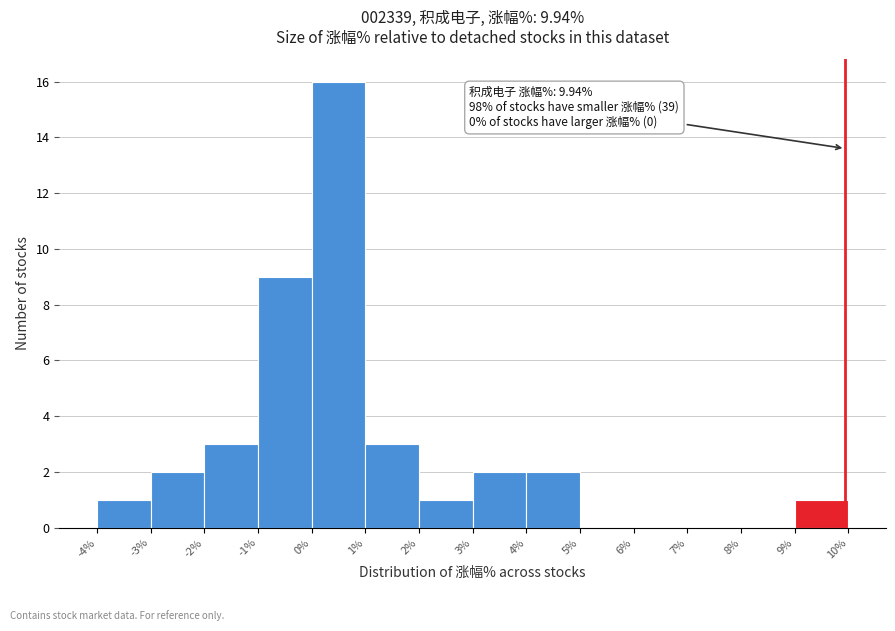

Which range on the x-axis has the tallest bar?

0% to 1%